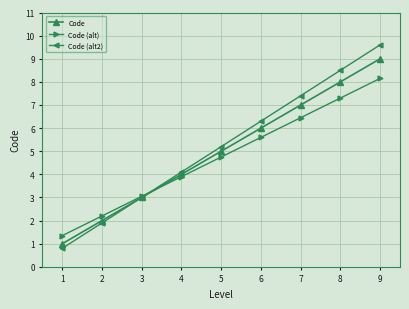

Which series has the largest range (max minus min)?

Code (alt2)